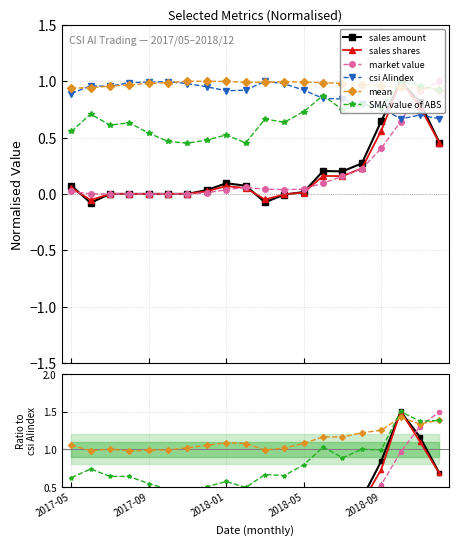

What is the average value of the sales shares series?

0.2